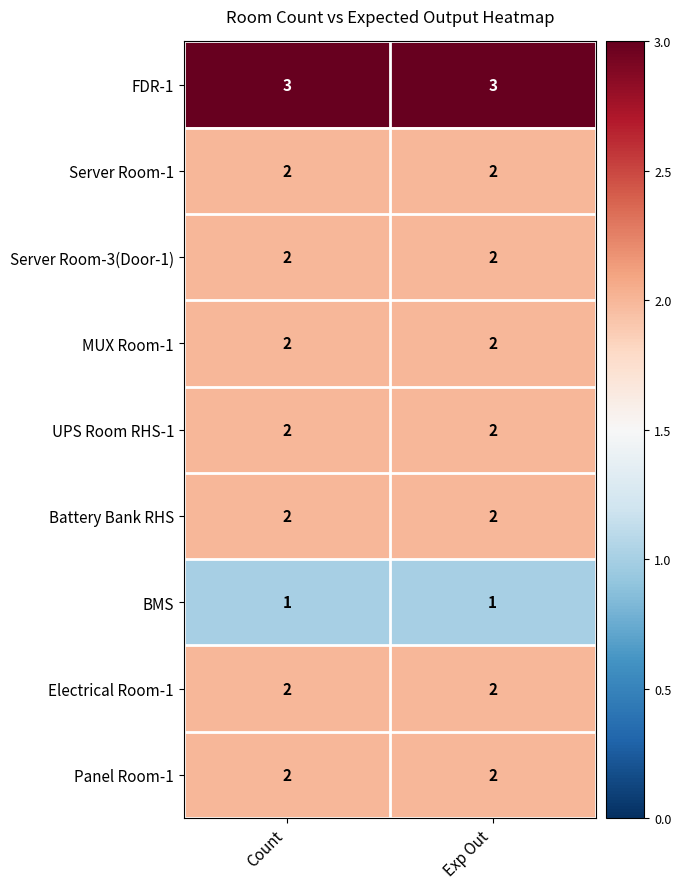

What is the sum of the UPS Room RHS-1 values at Count and Exp Out?

4